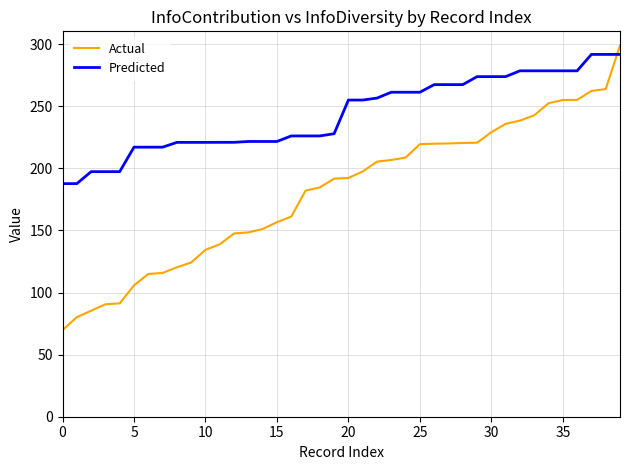

What is the minimum value for Actual?

69.8